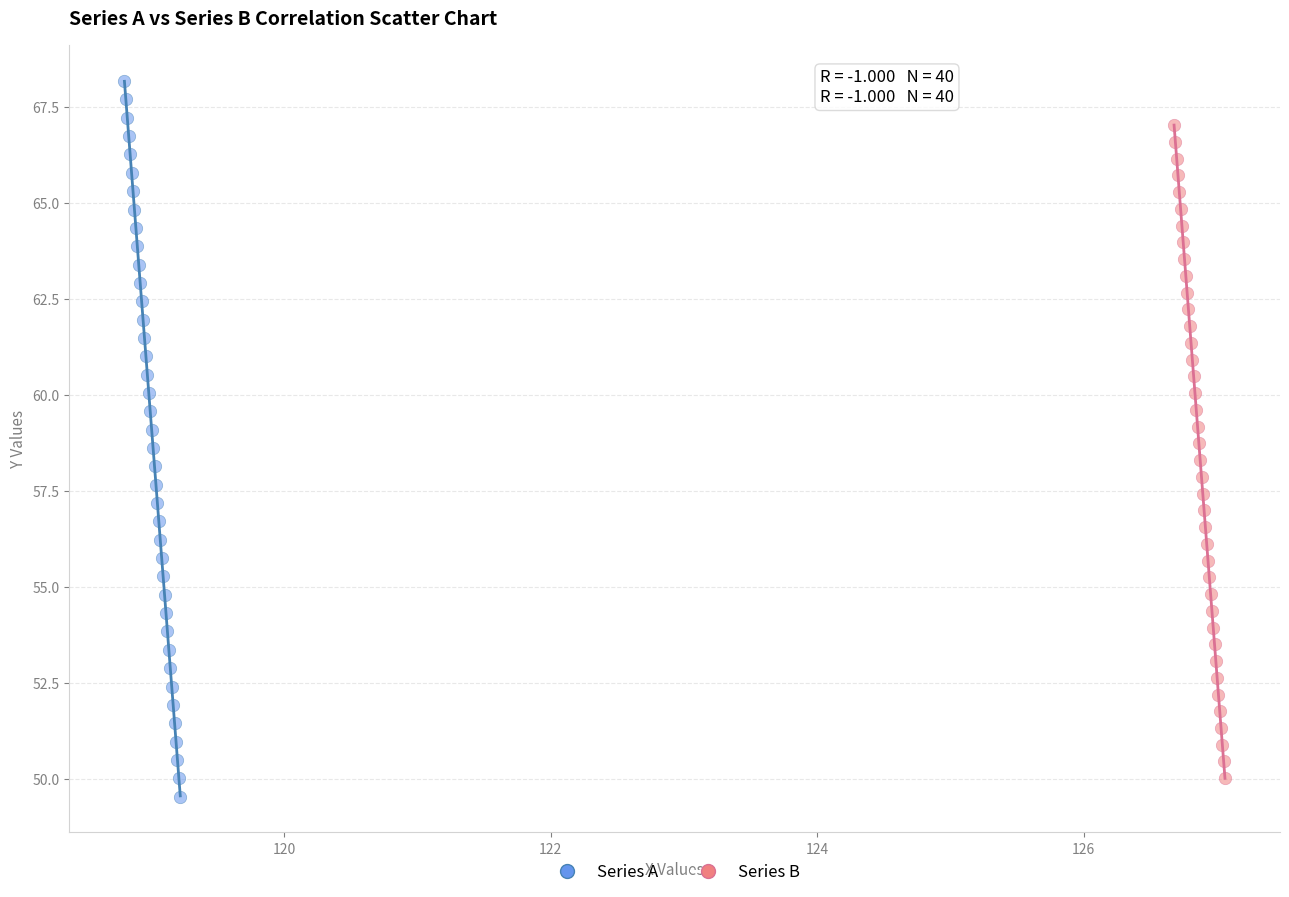

Which series reaches the maximum Y coordinate?

Series A